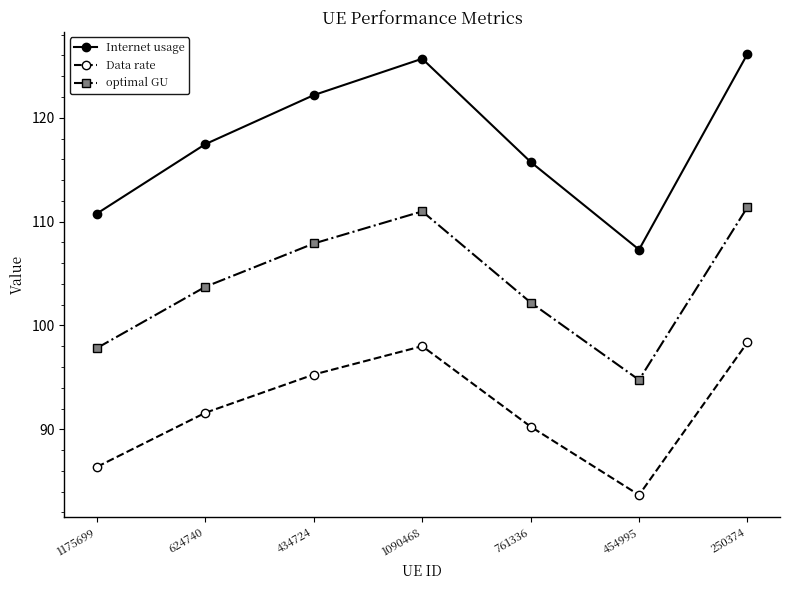

At which category is the sum across all series the highest?

250374